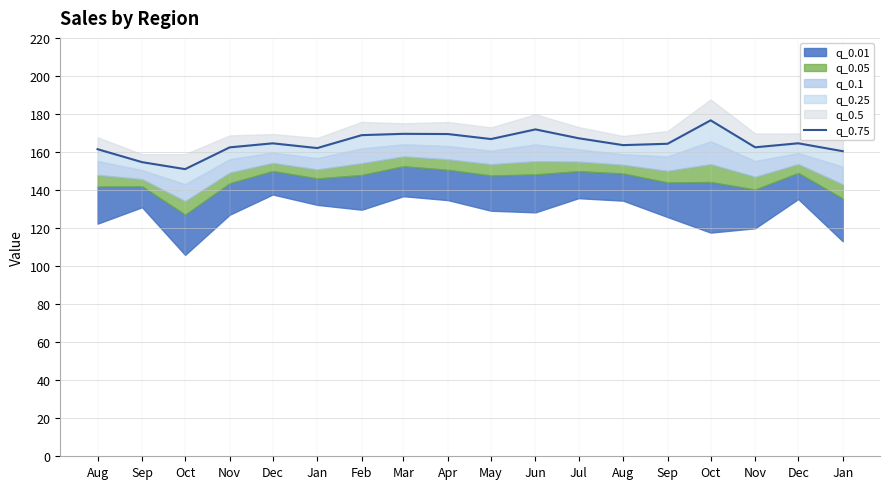

List the labels in order of value, largest first.

Oct, Jun, Mar, Apr, Feb, Jul, May, Dec, Dec, Sep, Aug, Nov, Nov, Jan, Aug, Jan, Sep, Oct